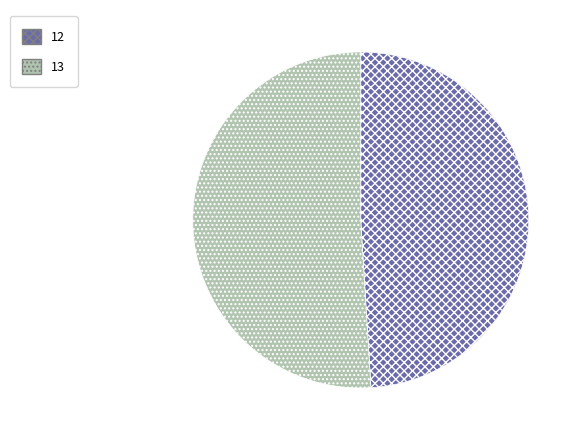

What is the ratio of the value at 13 to the value at 12?

1.0